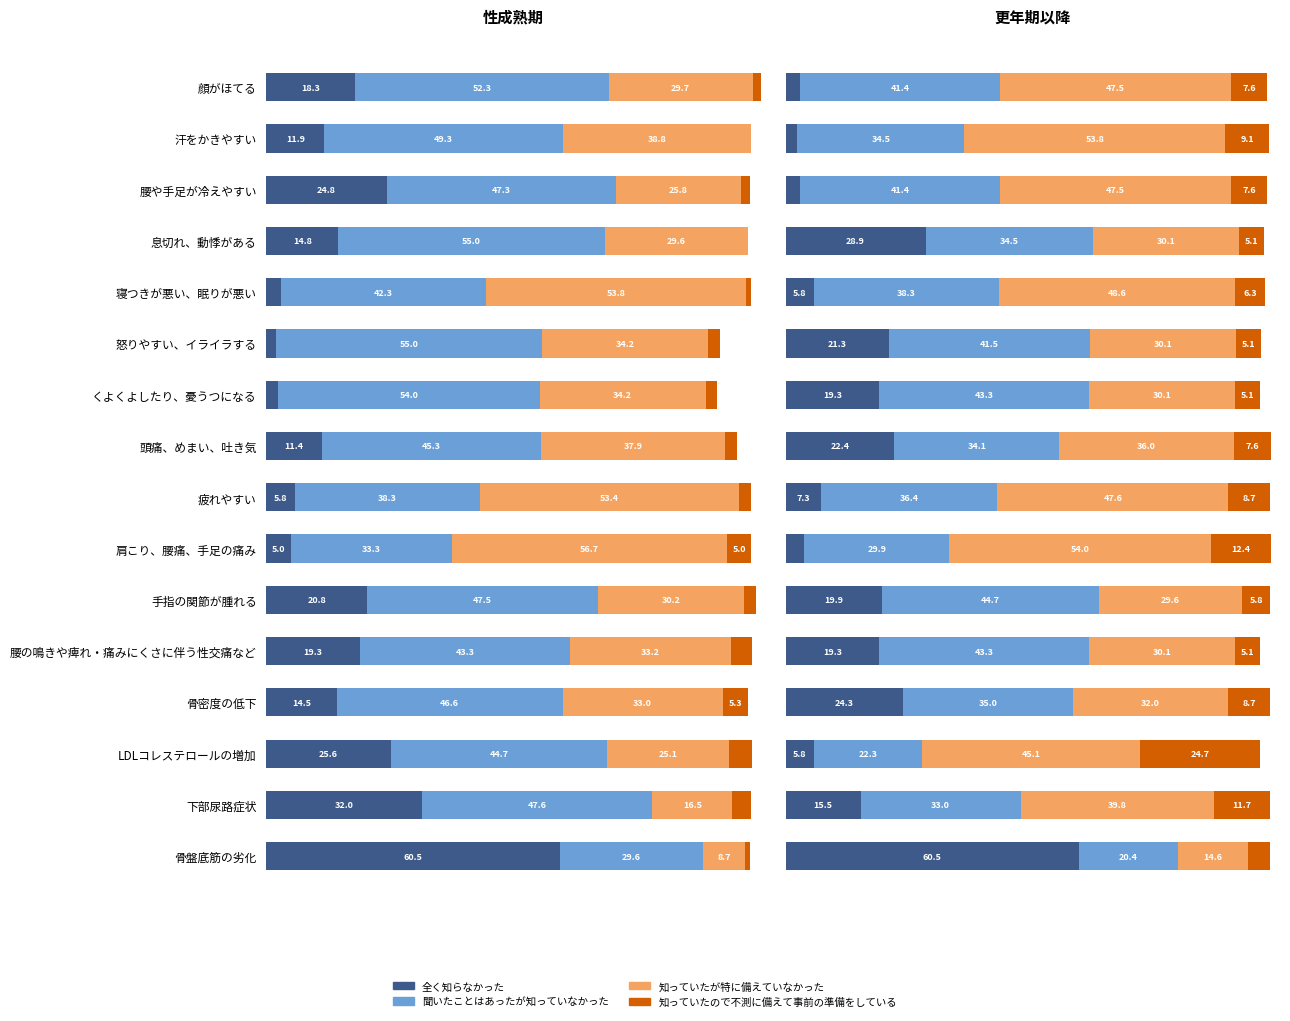

Which series has the largest range (max minus min)?

全く知らなかった